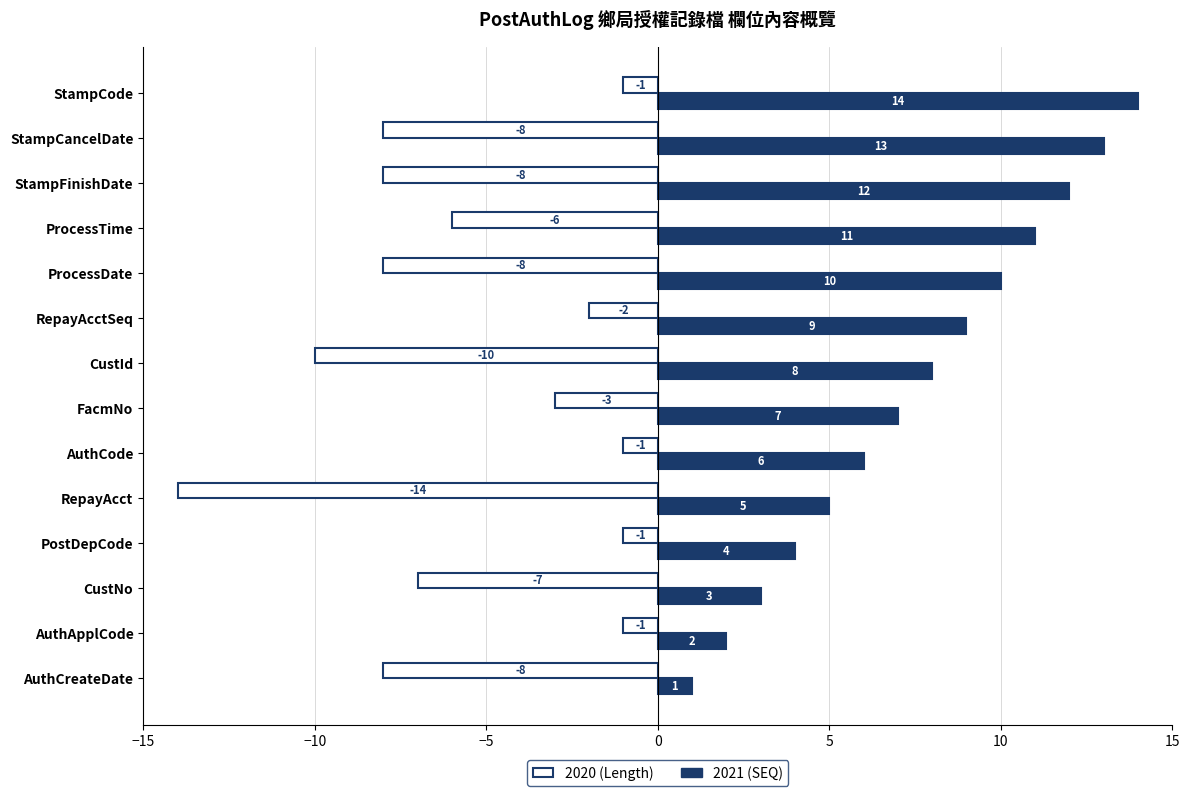

What is the difference between the highest and lowest values at ProcessTime?

17